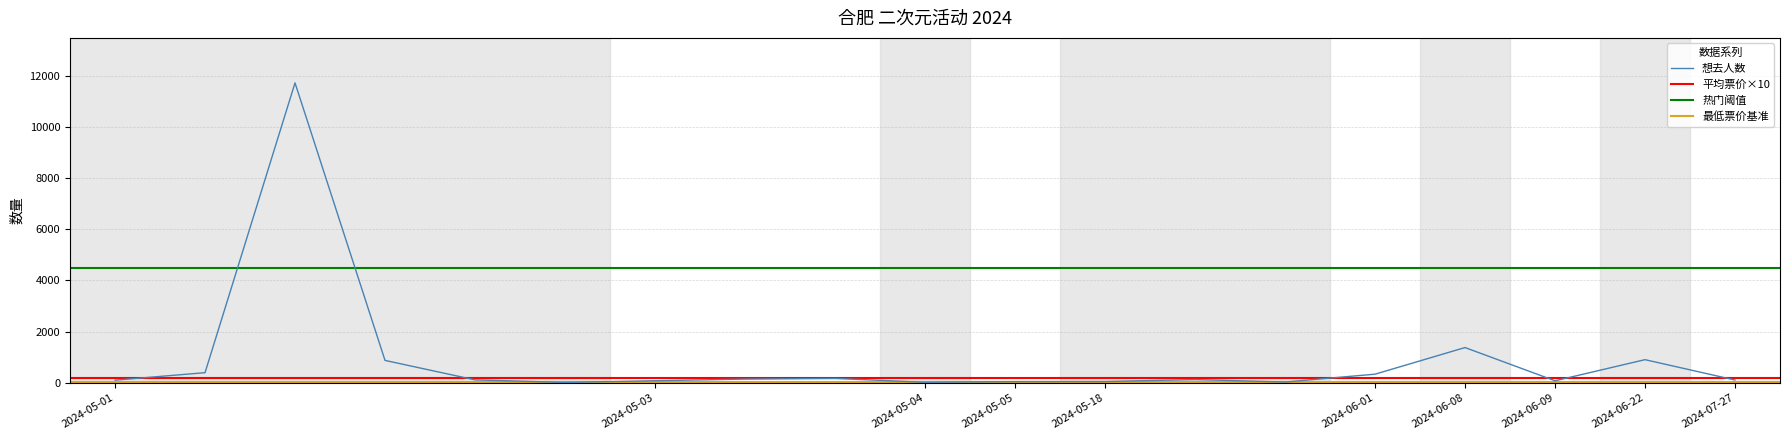

Reading left to right, extract all data points from this chart.

106	398	11715	877	117	18	84	148	173	24	50	53	129	34	339	1379	81	906	111